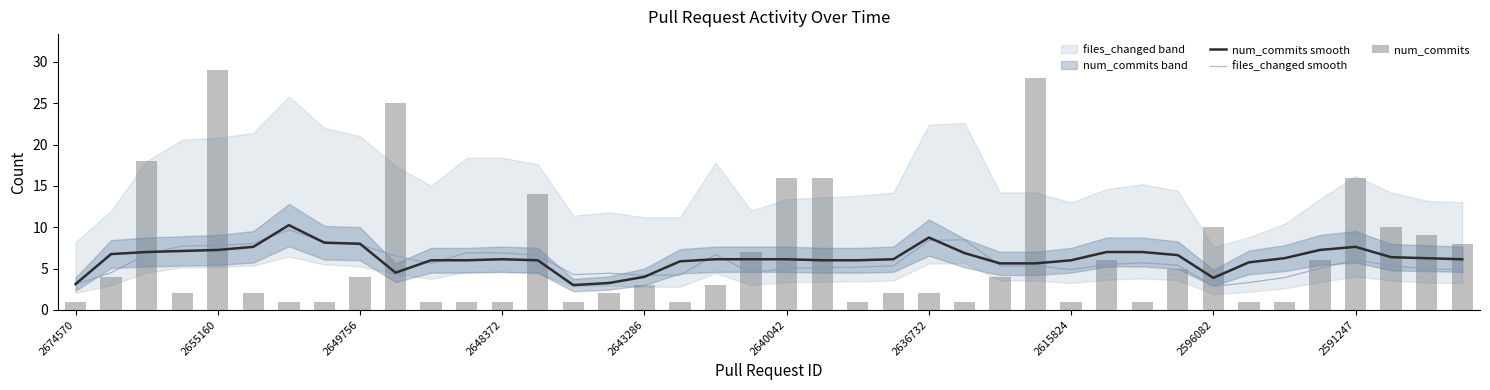

True or false: files_changed smooth has a value of 4.5 at 19.

True